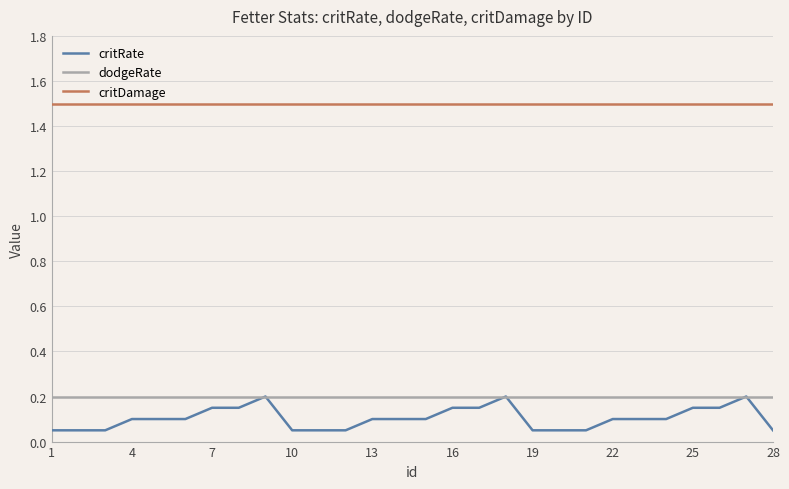

Which series has the largest total across all categories?

critDamage